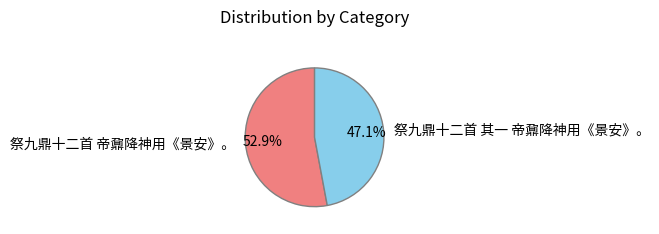

Rank the categories by value from lowest to highest.

祭九鼎十二首 其一 帝鼐降神用《景安》。, 祭九鼎十二首 帝鼐降神用《景安》。